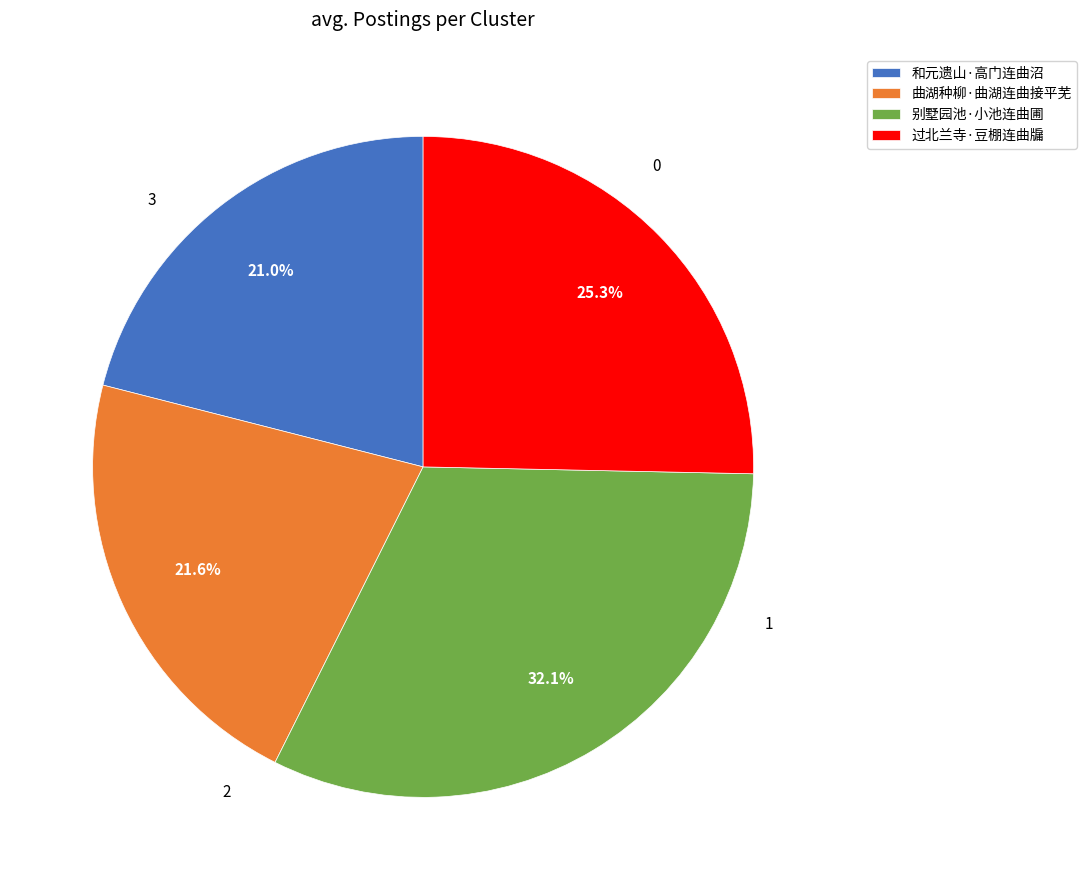

Is there any slice that represents more than half of the pie?

No